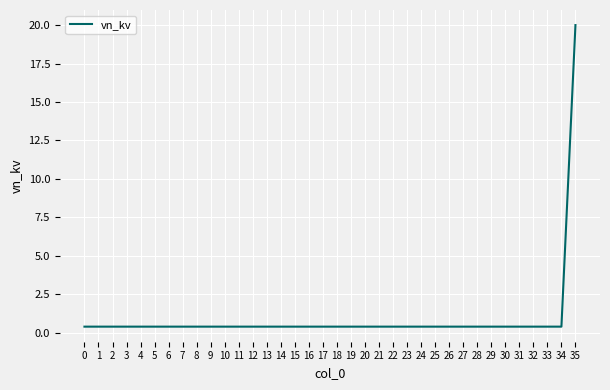

True or false: the data shows 0.4 at 11.

True